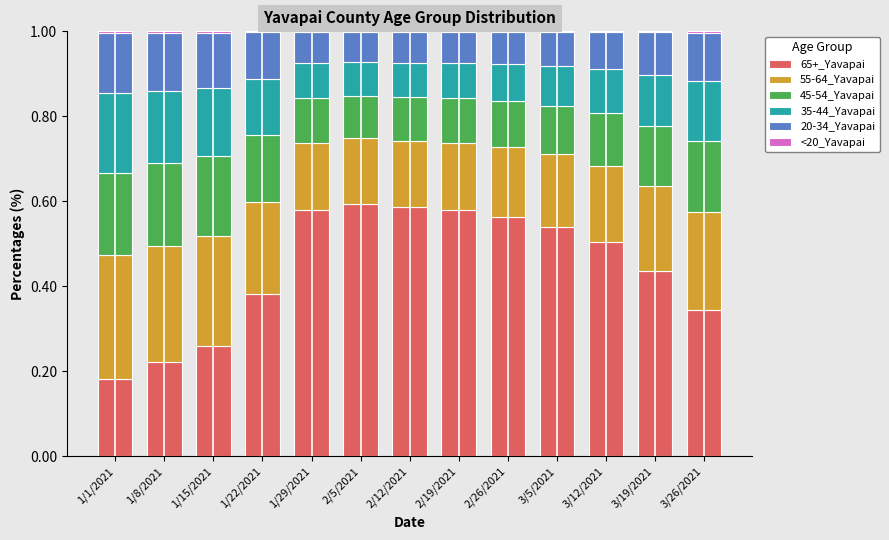

What is the sum of all 65+_Yavapai values?

5.8